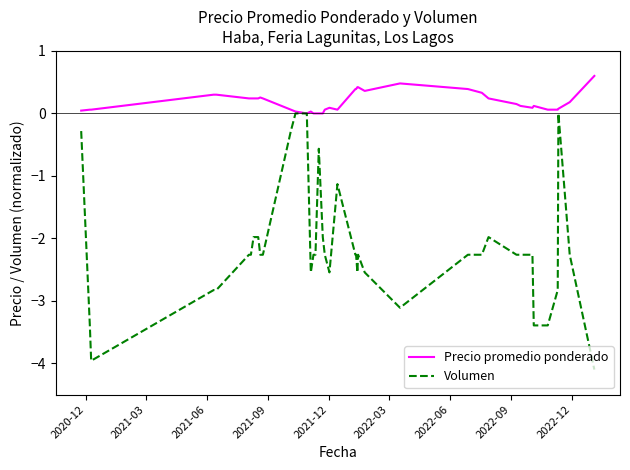

Which series has the largest range (max minus min)?

Volumen